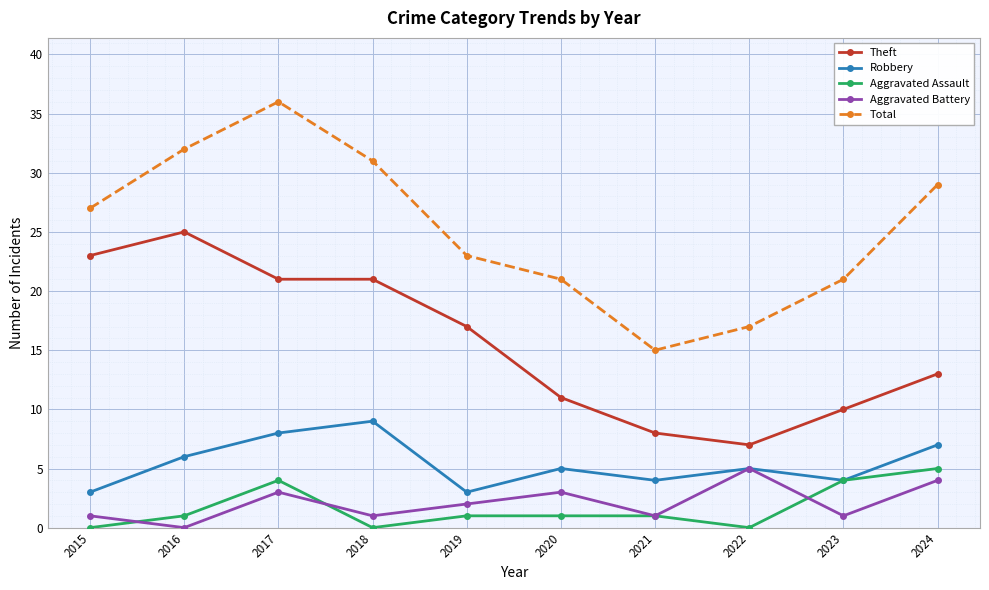

How many categories are shown in the chart?

10